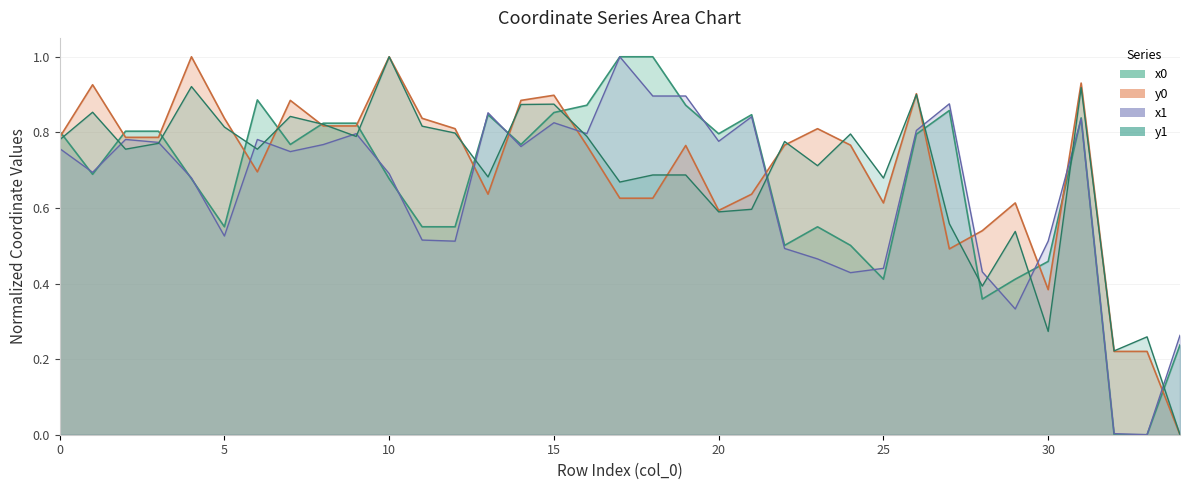

What is the sum of all x0 values?

23.2